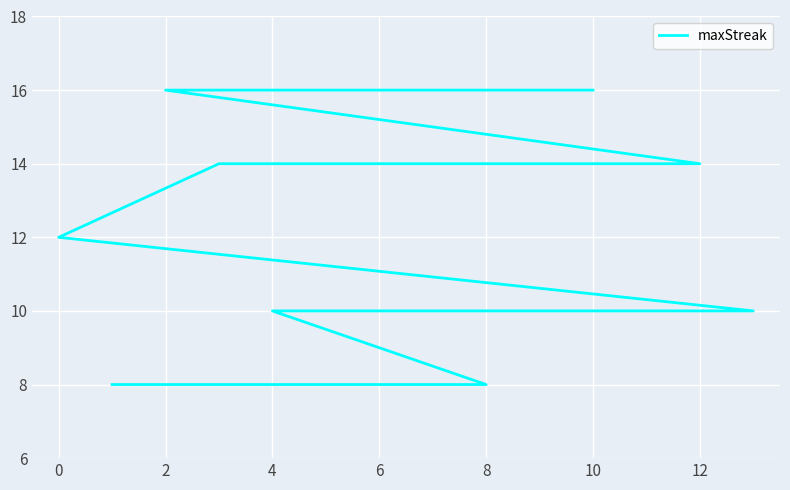

What is the average value?

12